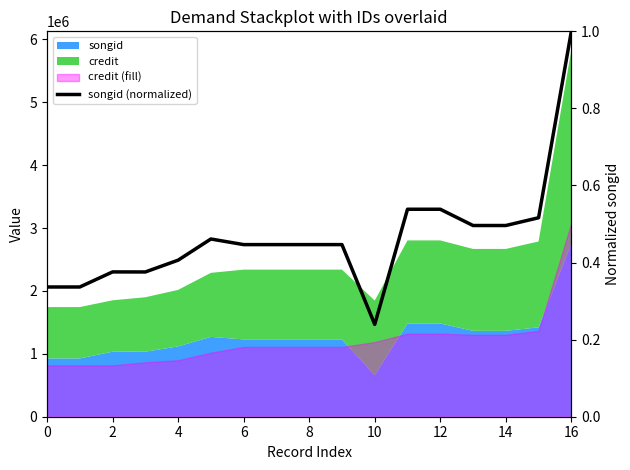

How many values are between 0 and 1?

17